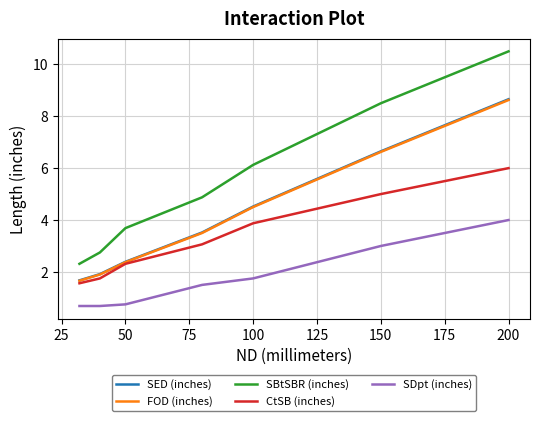

Which series has the largest total across all categories?

SBtSBR (inches)